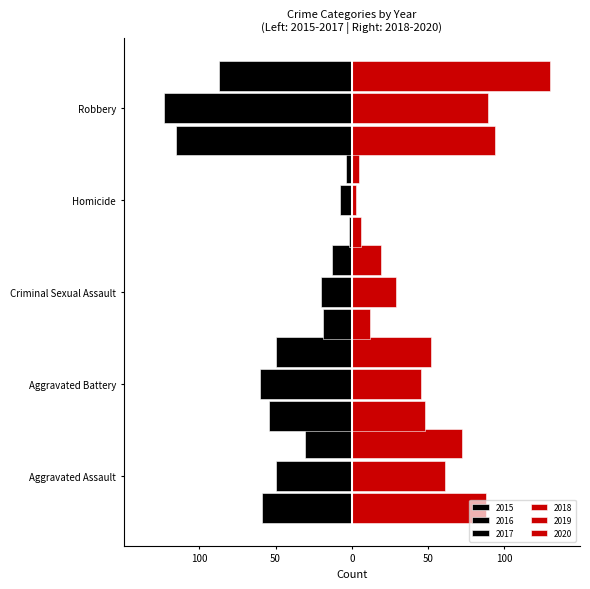

What is the sum of all 2020 values?

248